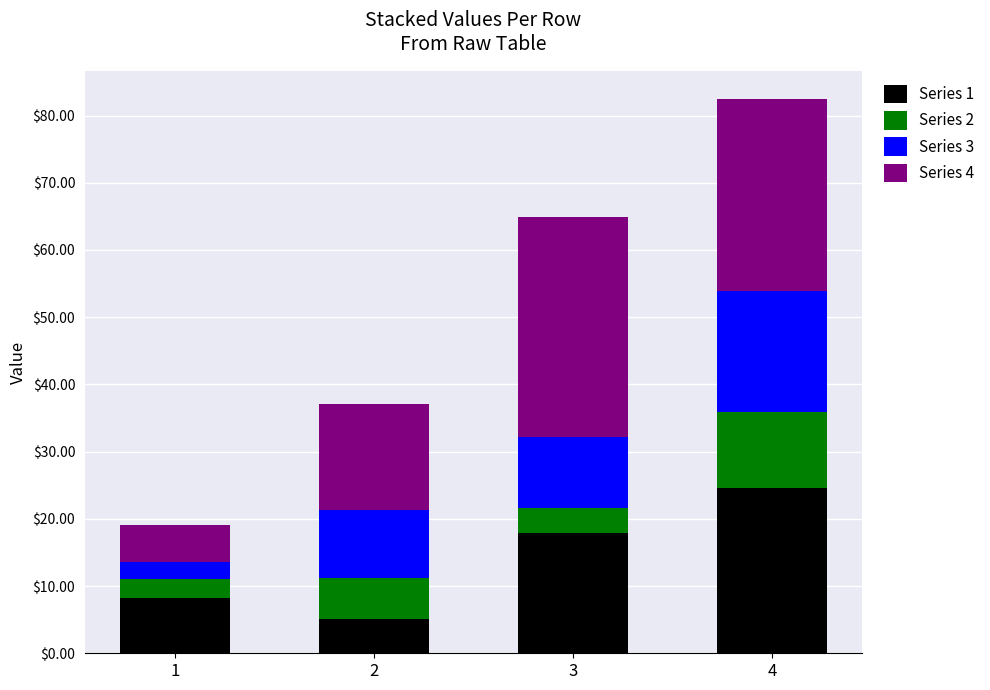

At which category is the sum across all series the highest?

4